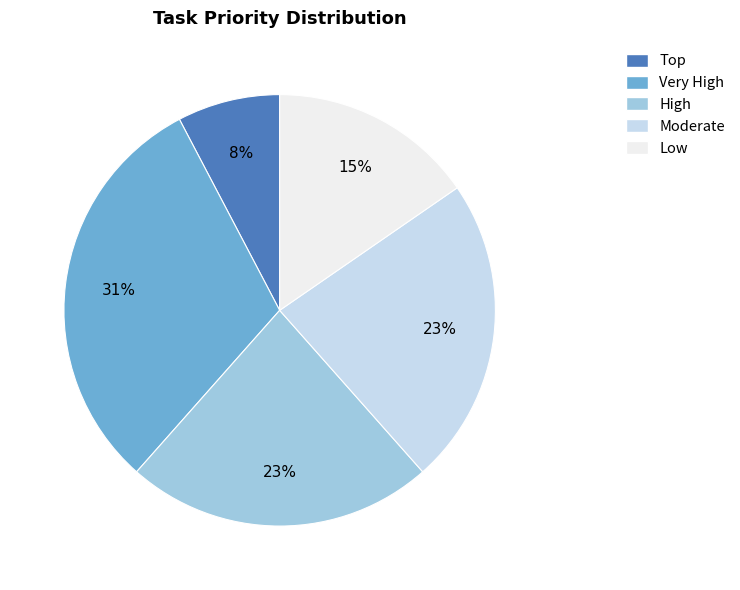

Is there a majority slice in this chart?

No